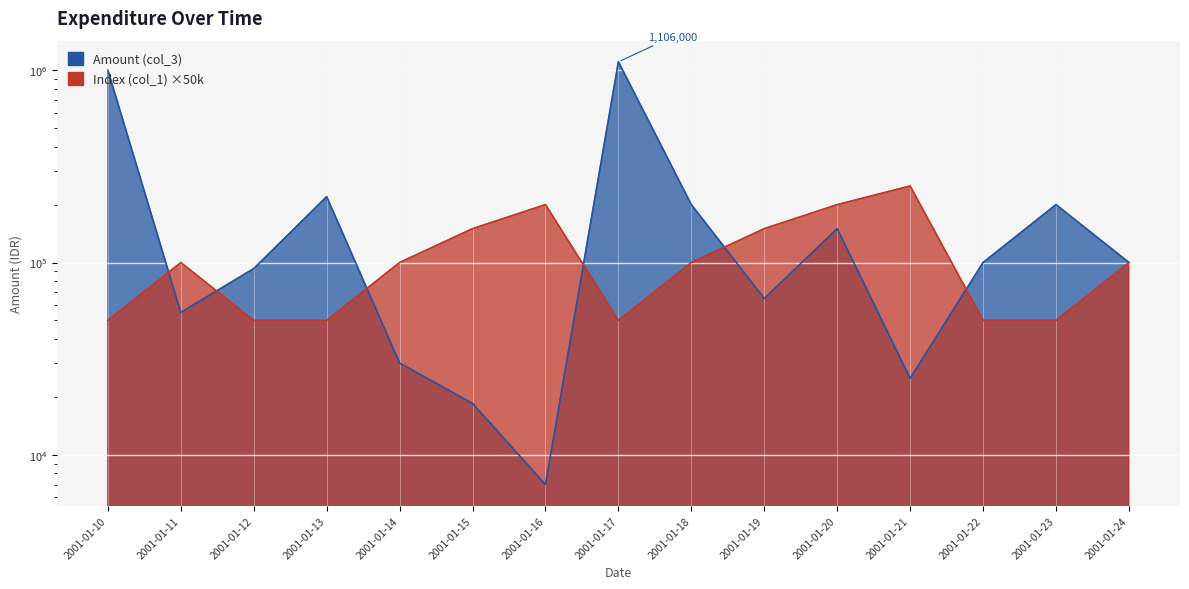

What is the difference between the second highest and second lowest values in the Amount (col_3) series?

981500